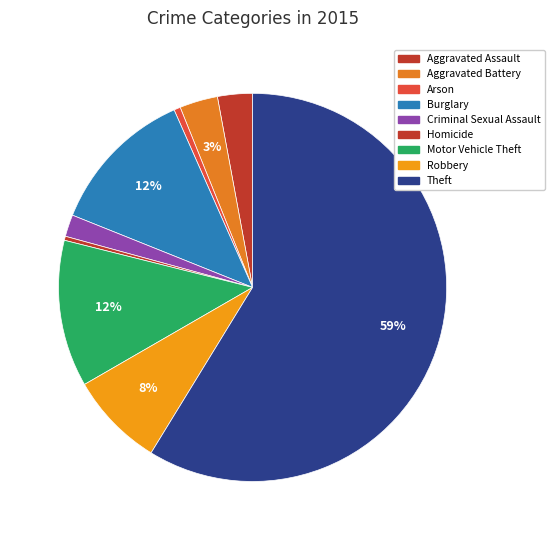

Approximately how many times larger is the value at Criminal Sexual Assault compared to Arson?

3.4